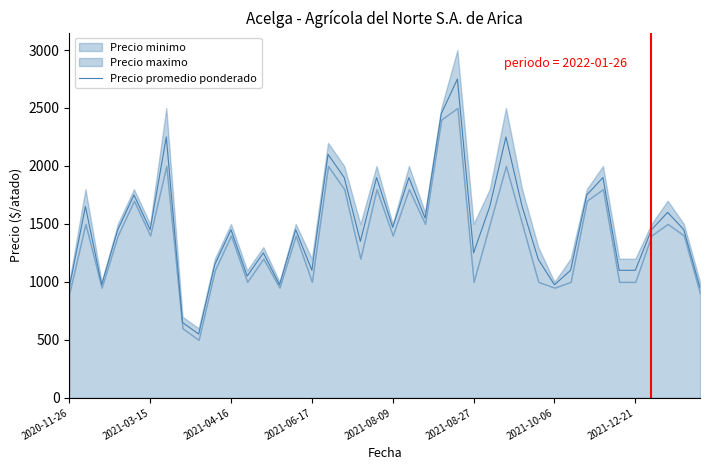

What is the label of the 40th point from the right?

2020-11-26